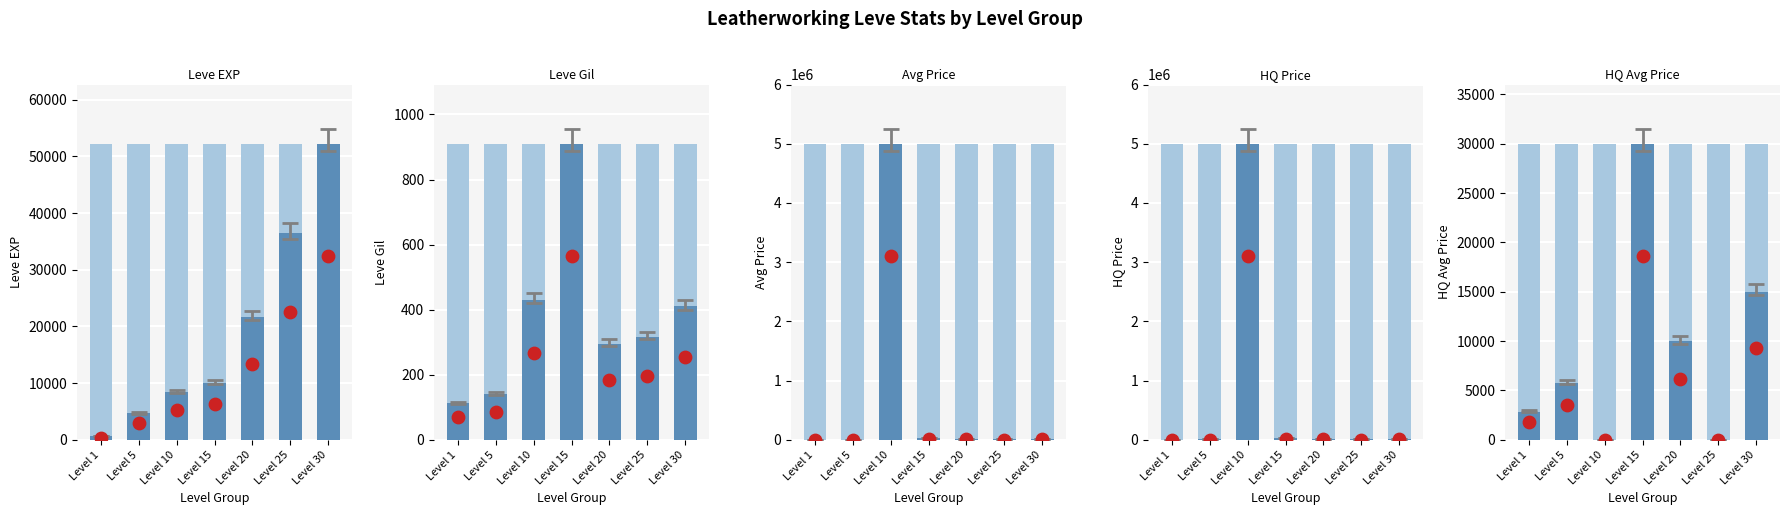

At how many categories does at least one series exceed 1238361?

1